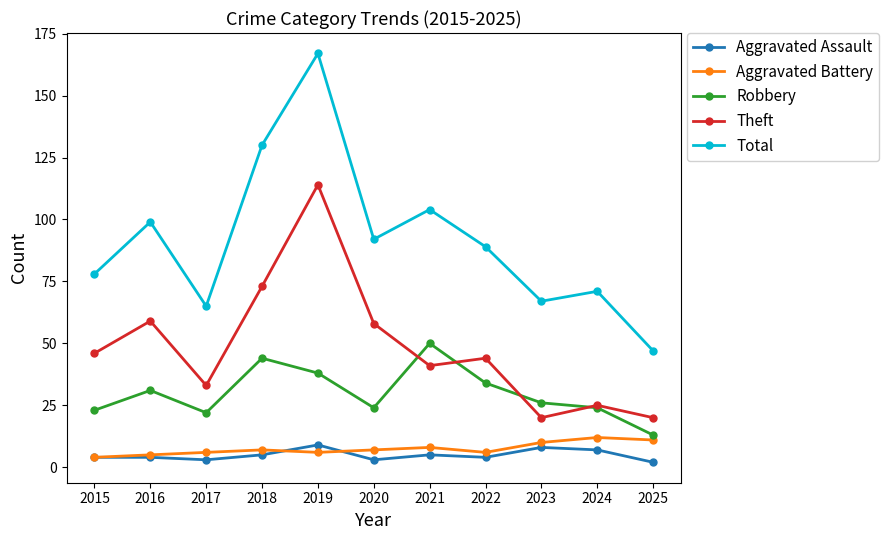

At which category is the sum across all series the highest?

2019